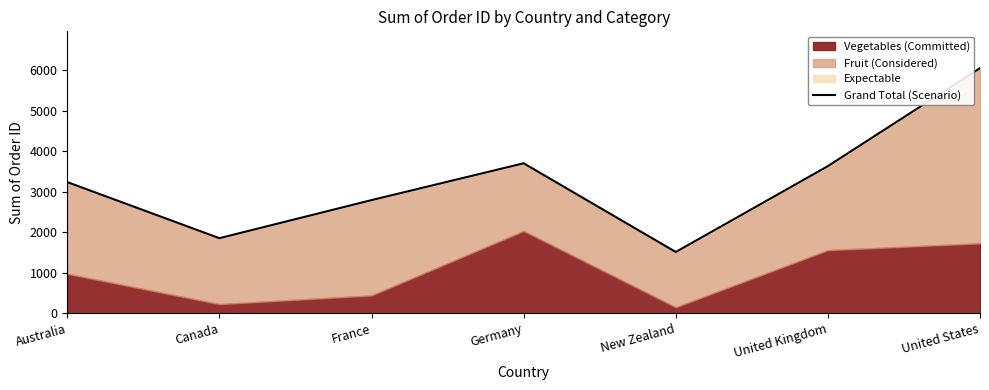

Is it true that the value at Australia is 5100?

False